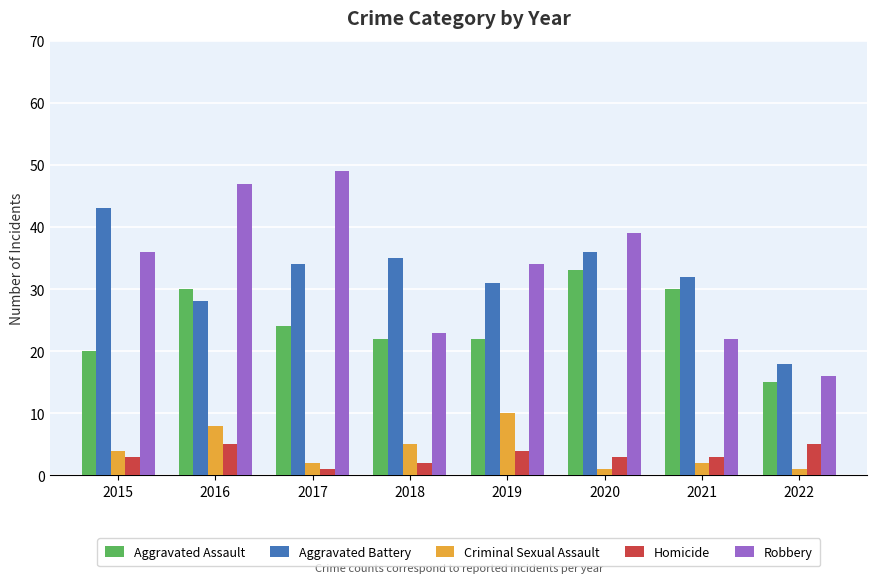

True or false: Criminal Sexual Assault has a value of 2 at 2017.

True